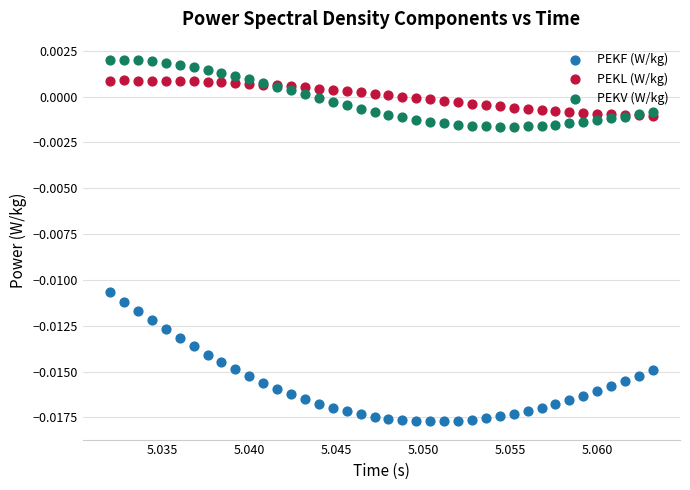

Which series reaches the minimum Y coordinate?

PEKF (W/kg)